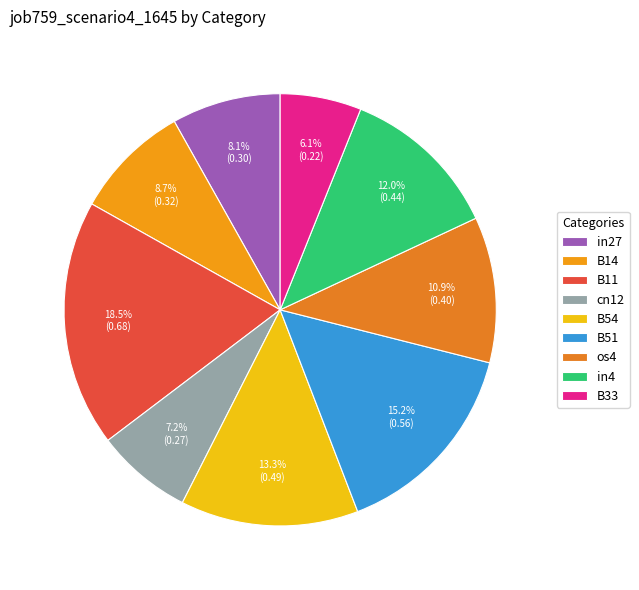

How many slices are in this pie chart?

9